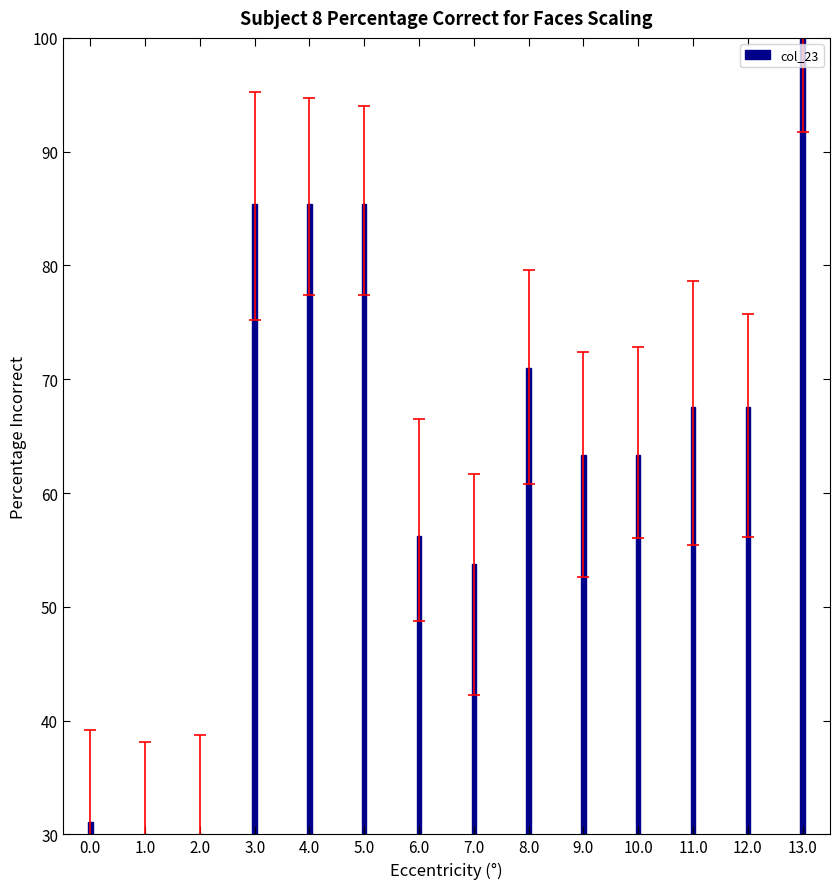

What position from the right is 4.0?

10